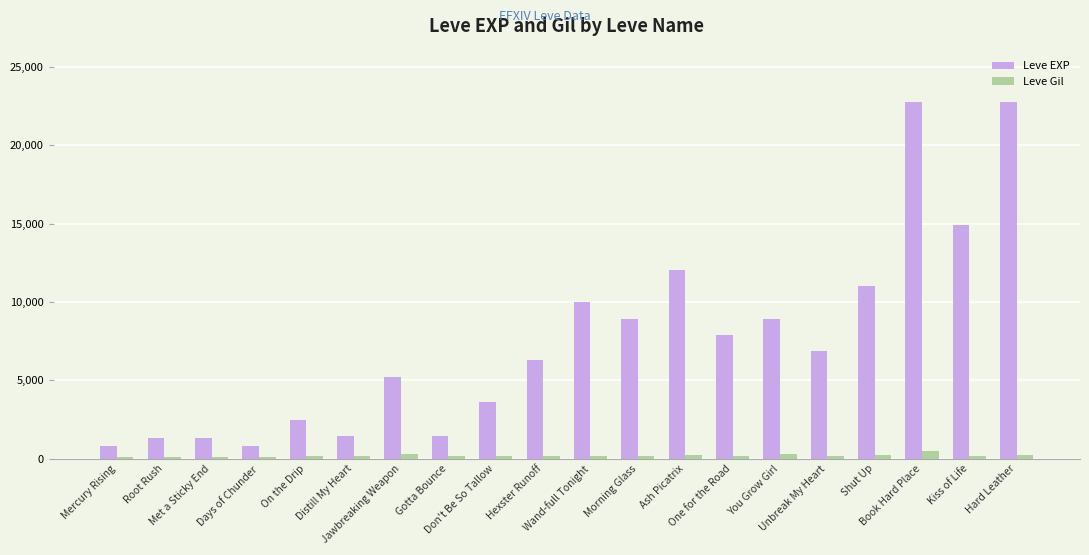

What position from the right is One for the Road?

7